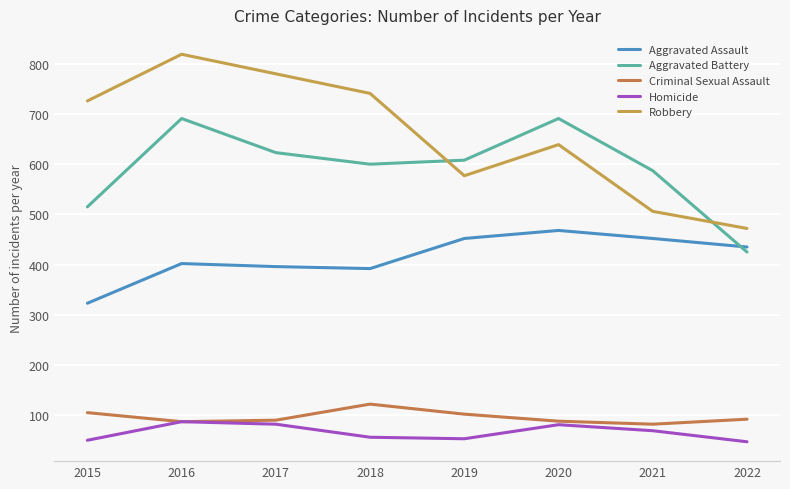

What is the average value of the Homicide series?

66